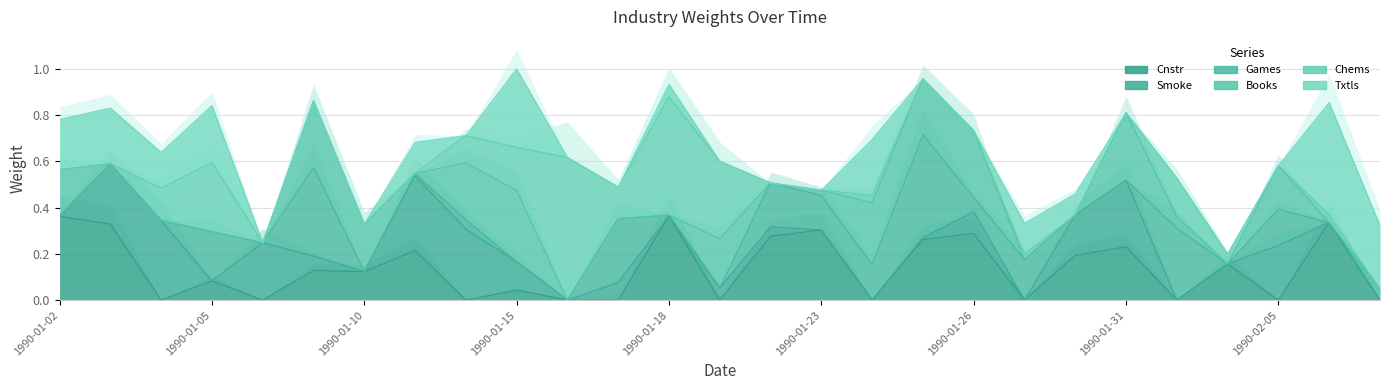

What is the difference between the maximum and minimum values in the Games series?

0.4